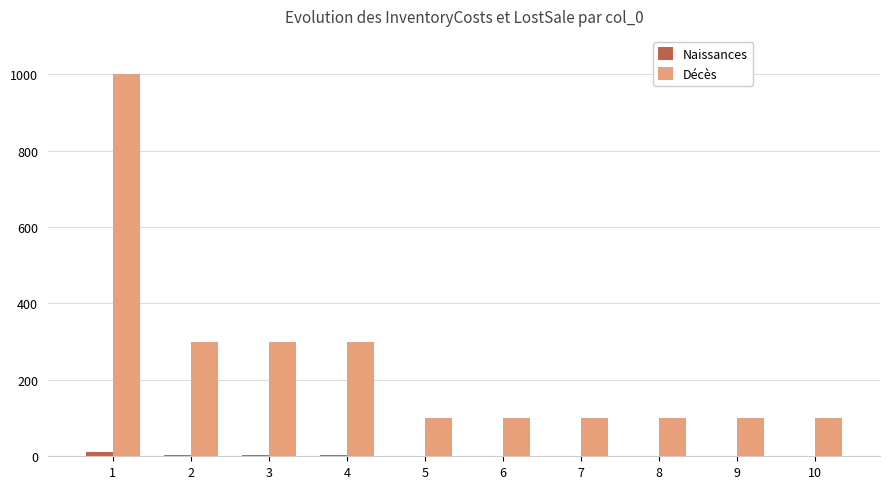

What is the spread (max minus min) of values at 7?

99